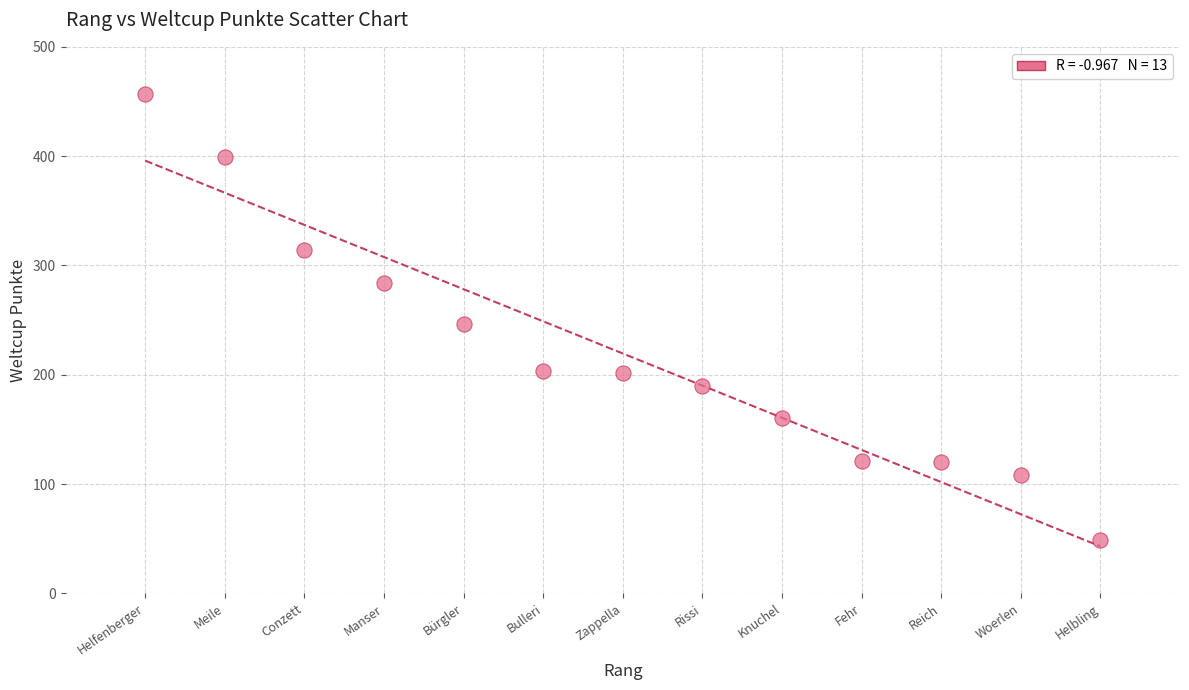

What Y value in the scatter plot is closest to 253?

246